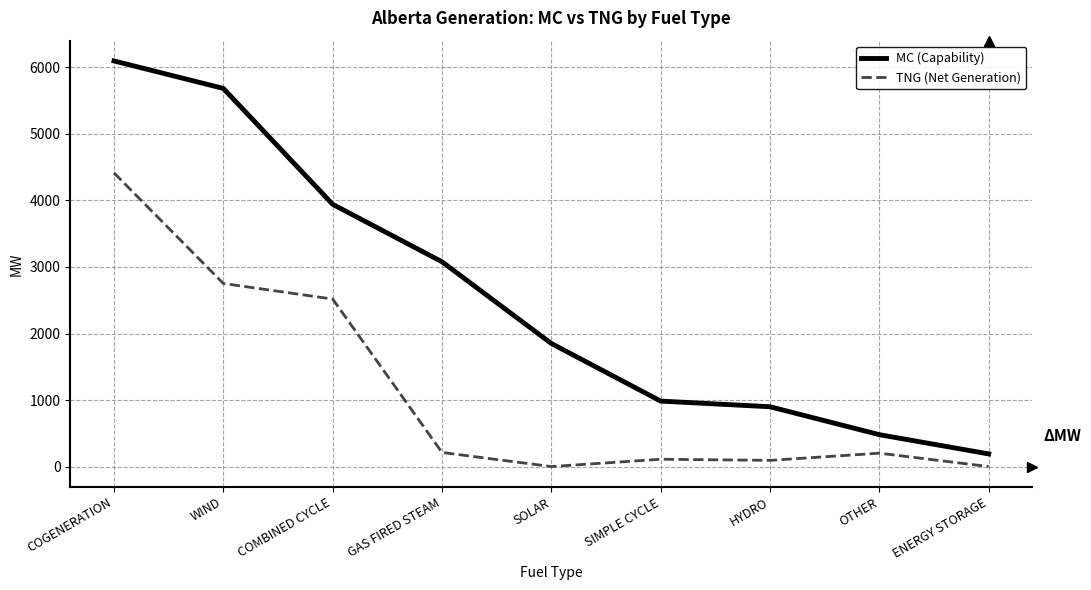

Which category has the lowest value in the MC (Capability) series?

ENERGY STORAGE